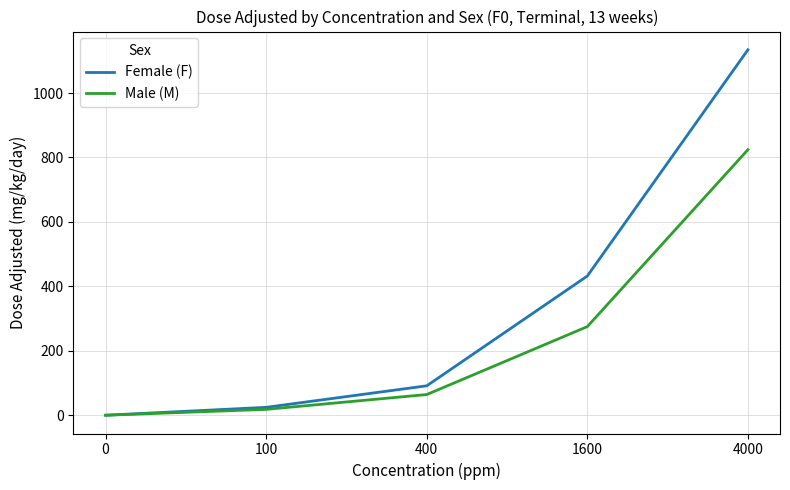

How many lines are shown in the chart?

2